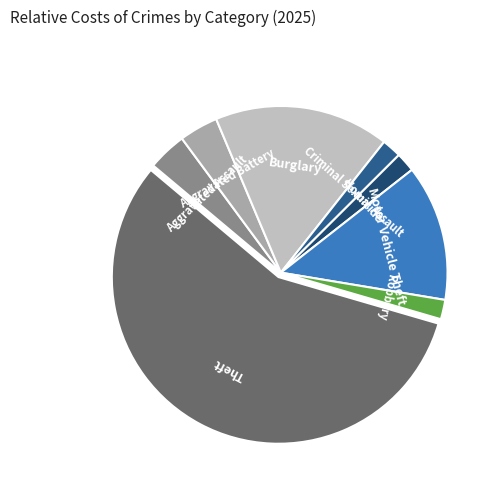

Count the number of slices in the pie.

8